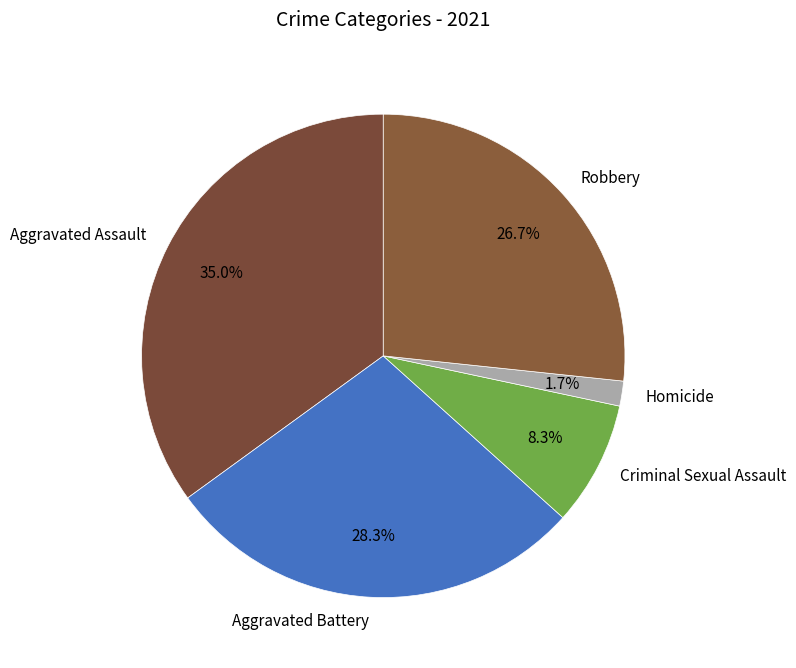

The Homicide slice represents 2% of the pie. True or false?

True